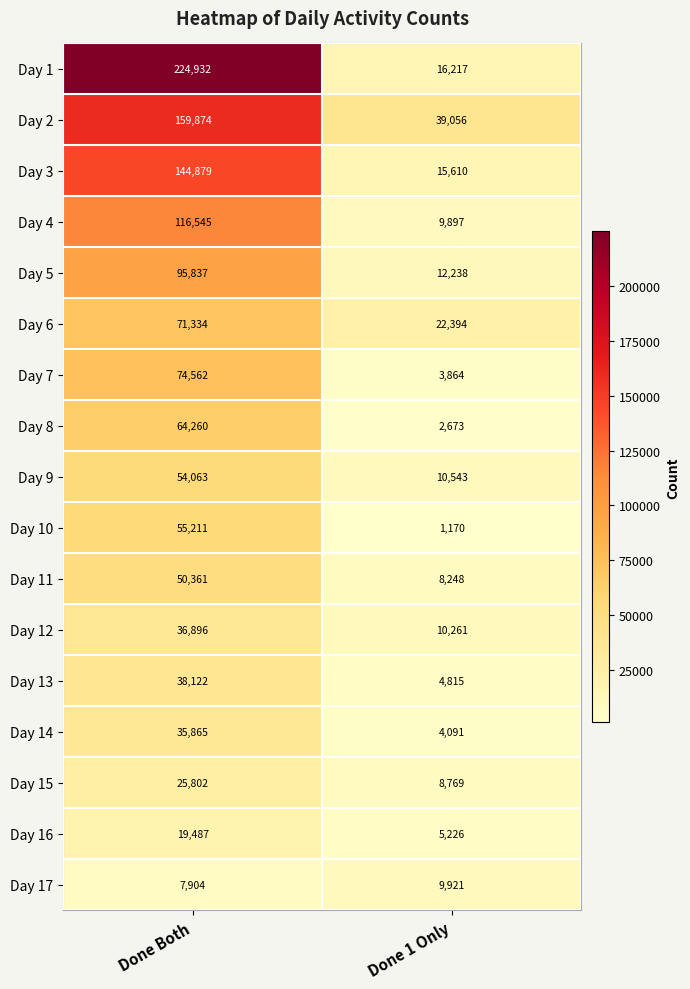

True or false: Day 14 has a value of 4091 at Done 1 Only.

True